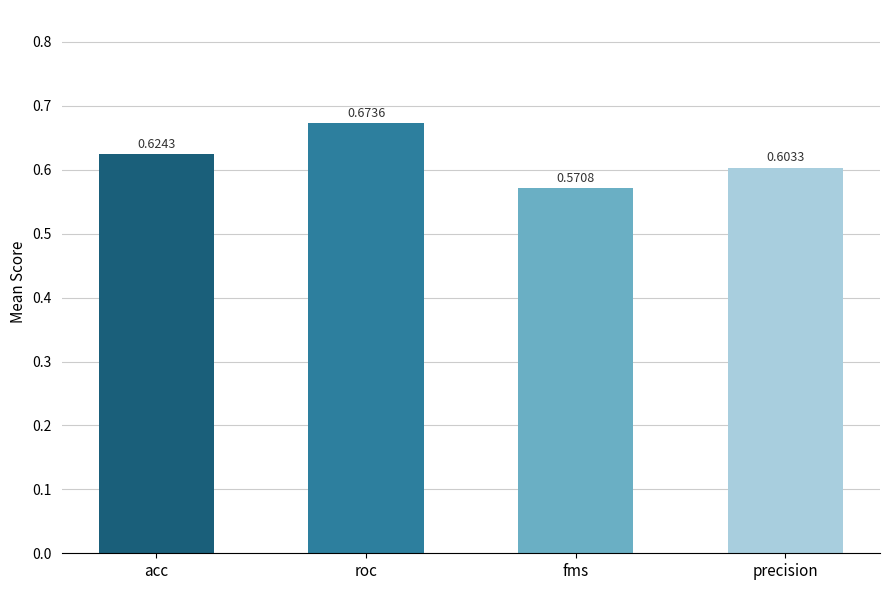

Where is the data nearest to the value 0?

fms